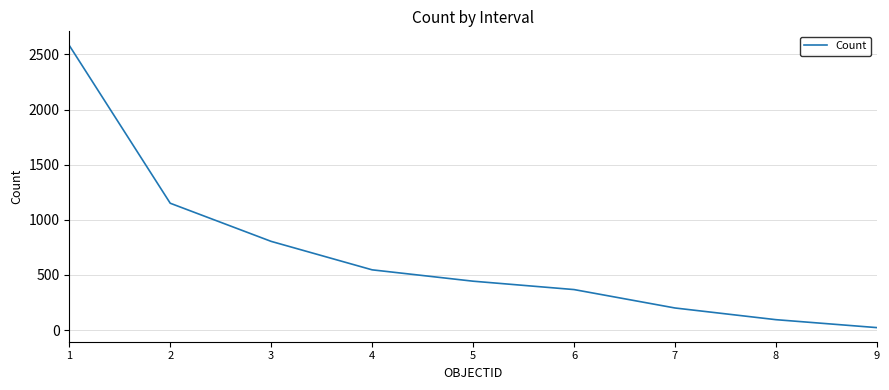

True or false: the data has more than 0 interior local peaks.

False